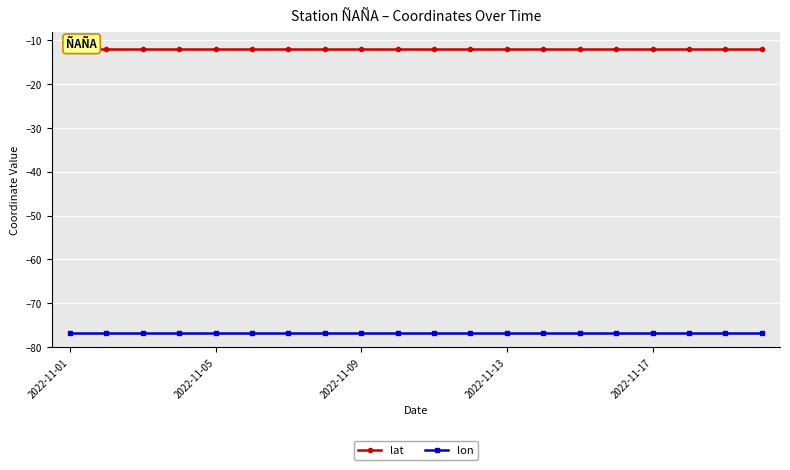

Which series has the largest total across all categories?

lat